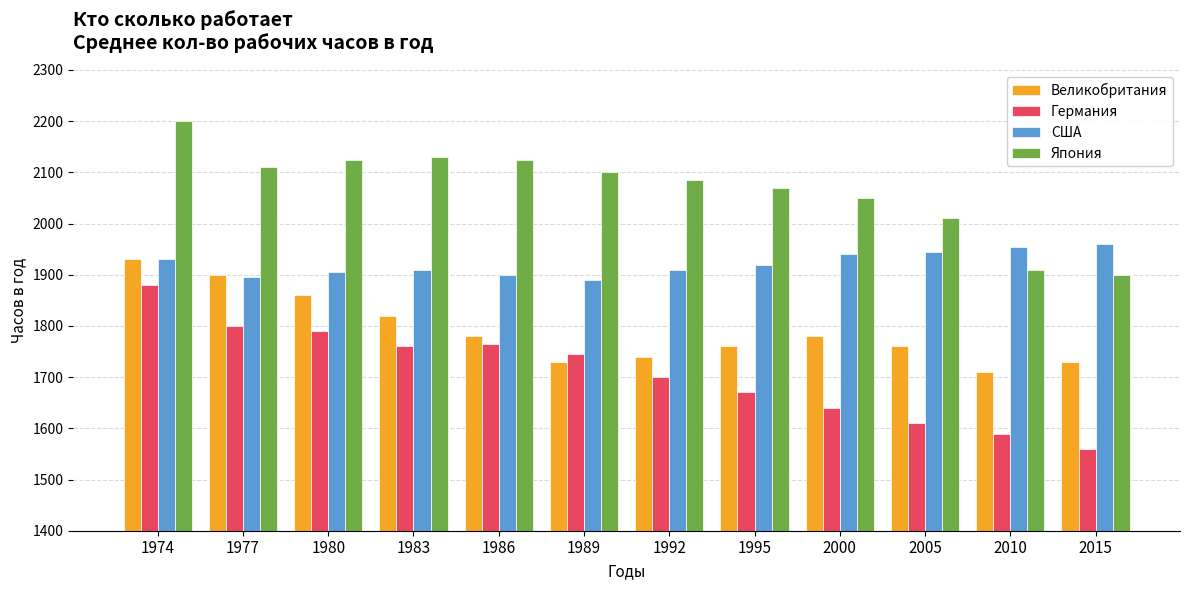

What is the spread (max minus min) of values at 2000?

410